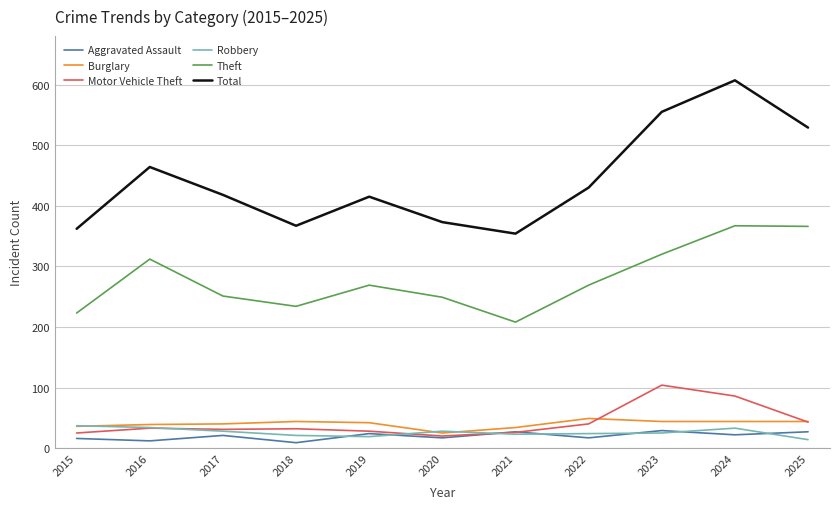

True or false: Theft and Motor Vehicle Theft intersect in this chart.

False